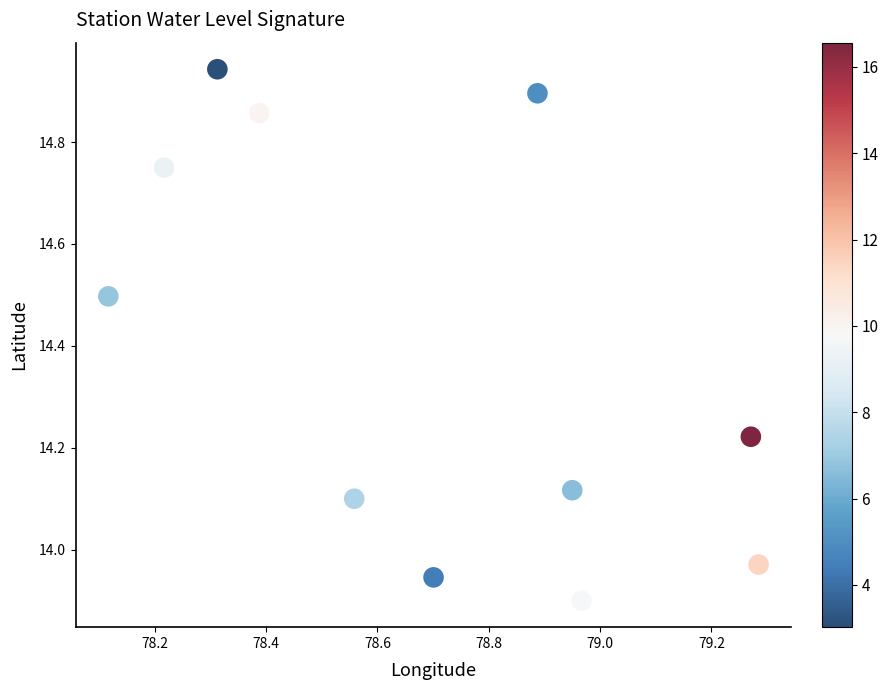

What is the range of Y values (max minus min)?

1.0